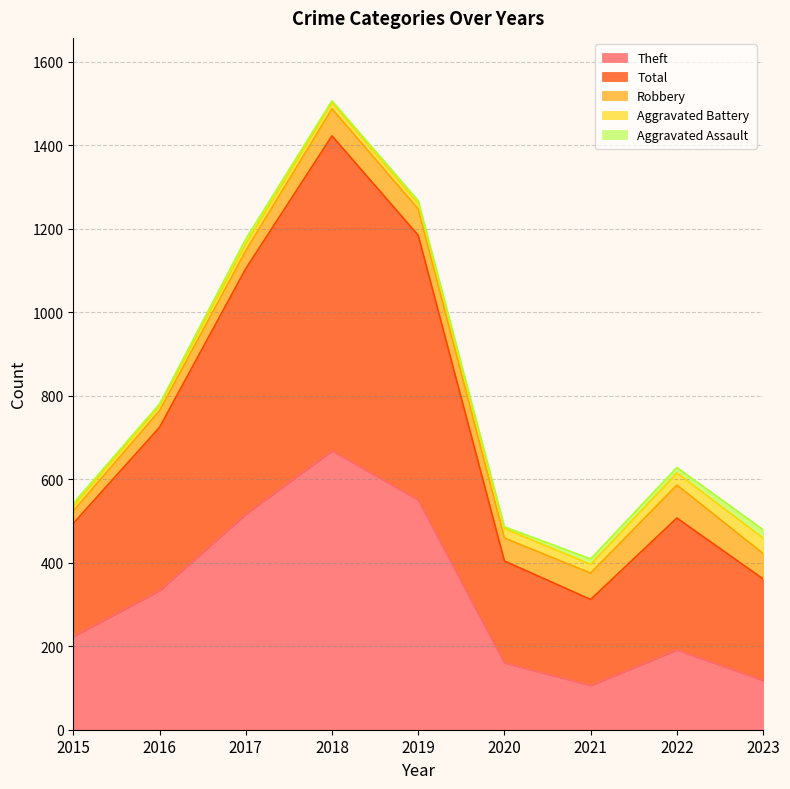

Does the chart display data point markers on the line(s)?

No